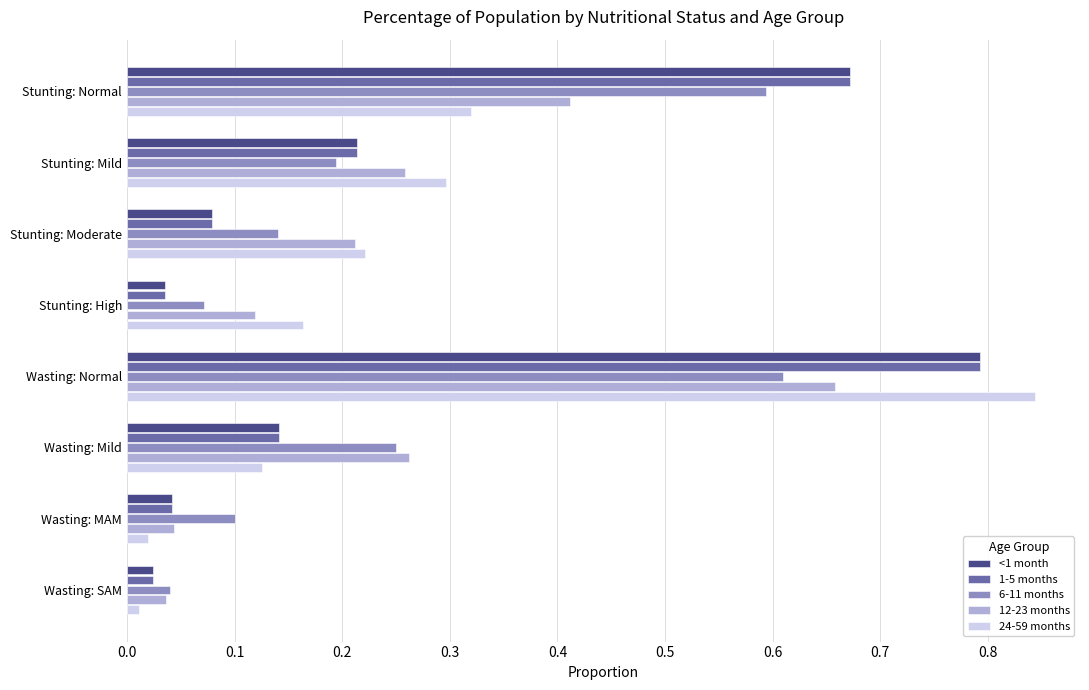

How many categories are shown in the chart?

8